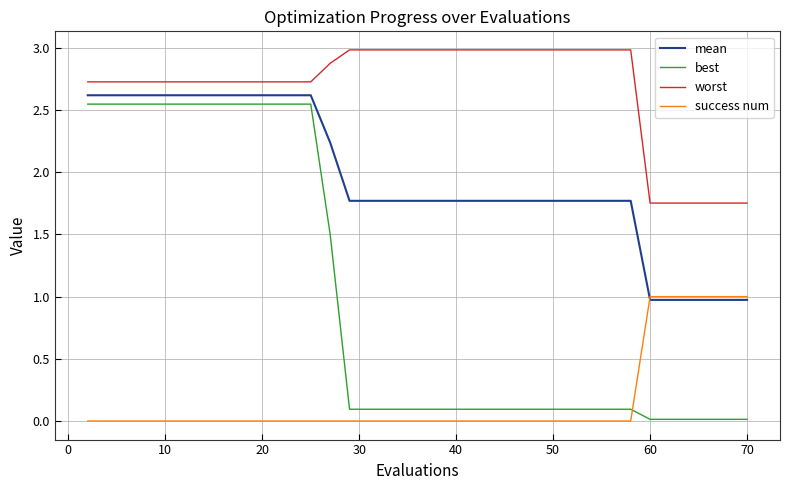

Which series has the widest spread of values?

best